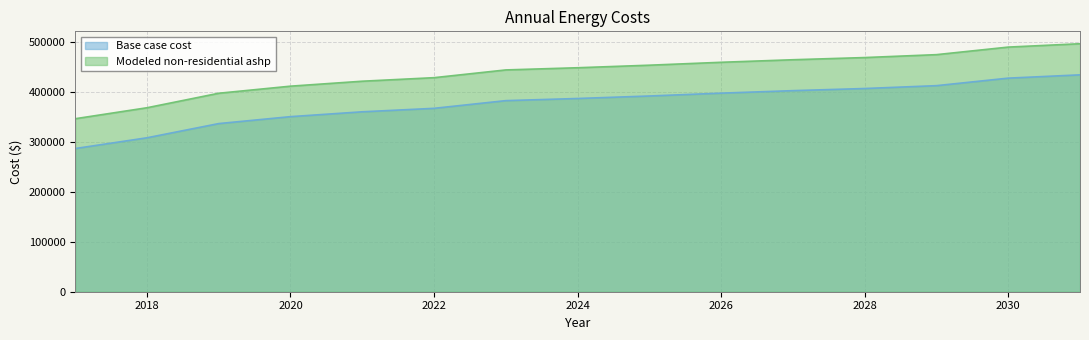

At which label does Base case cost first exceed 386956?

2024